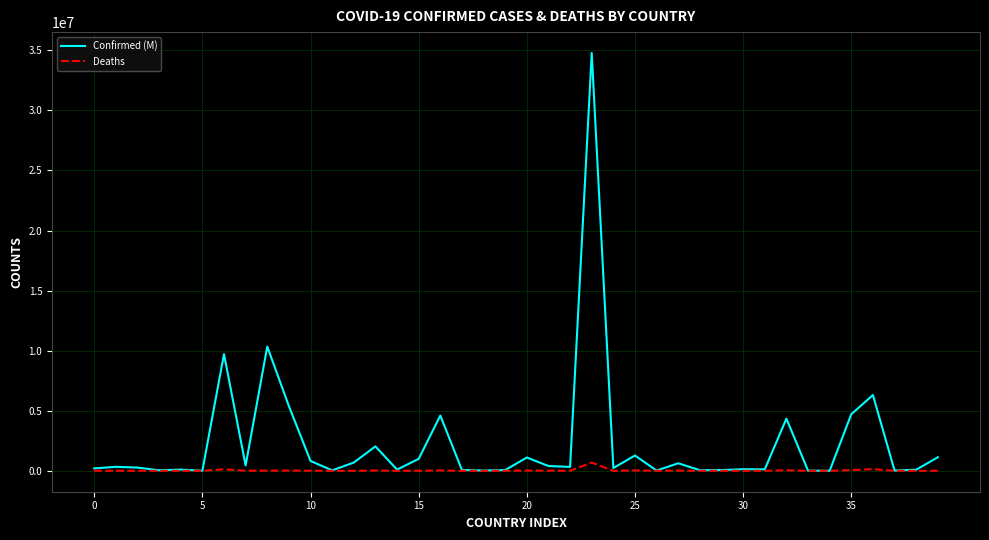

Rank the series by their maximum value, from lowest to highest.

Deaths, Confirmed (M)